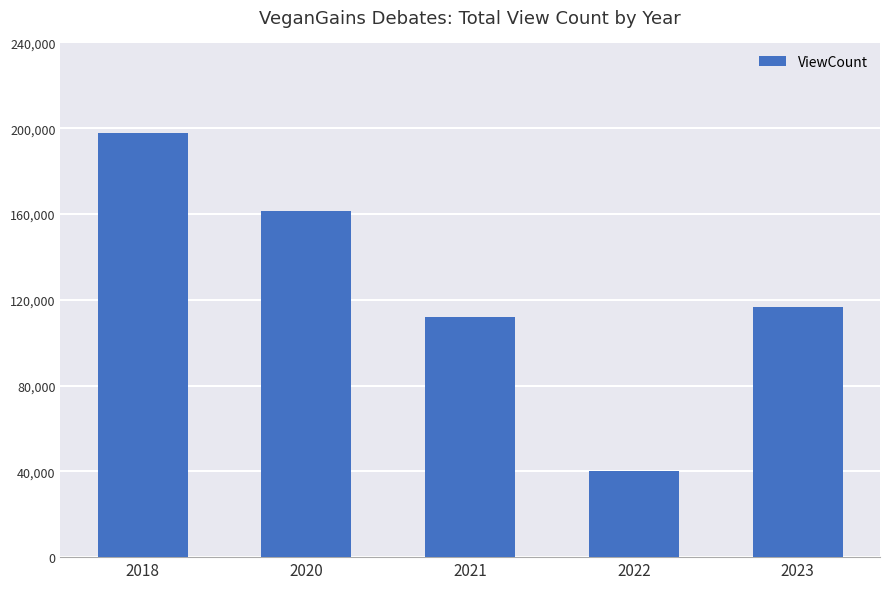

How many bars are there in total?

5